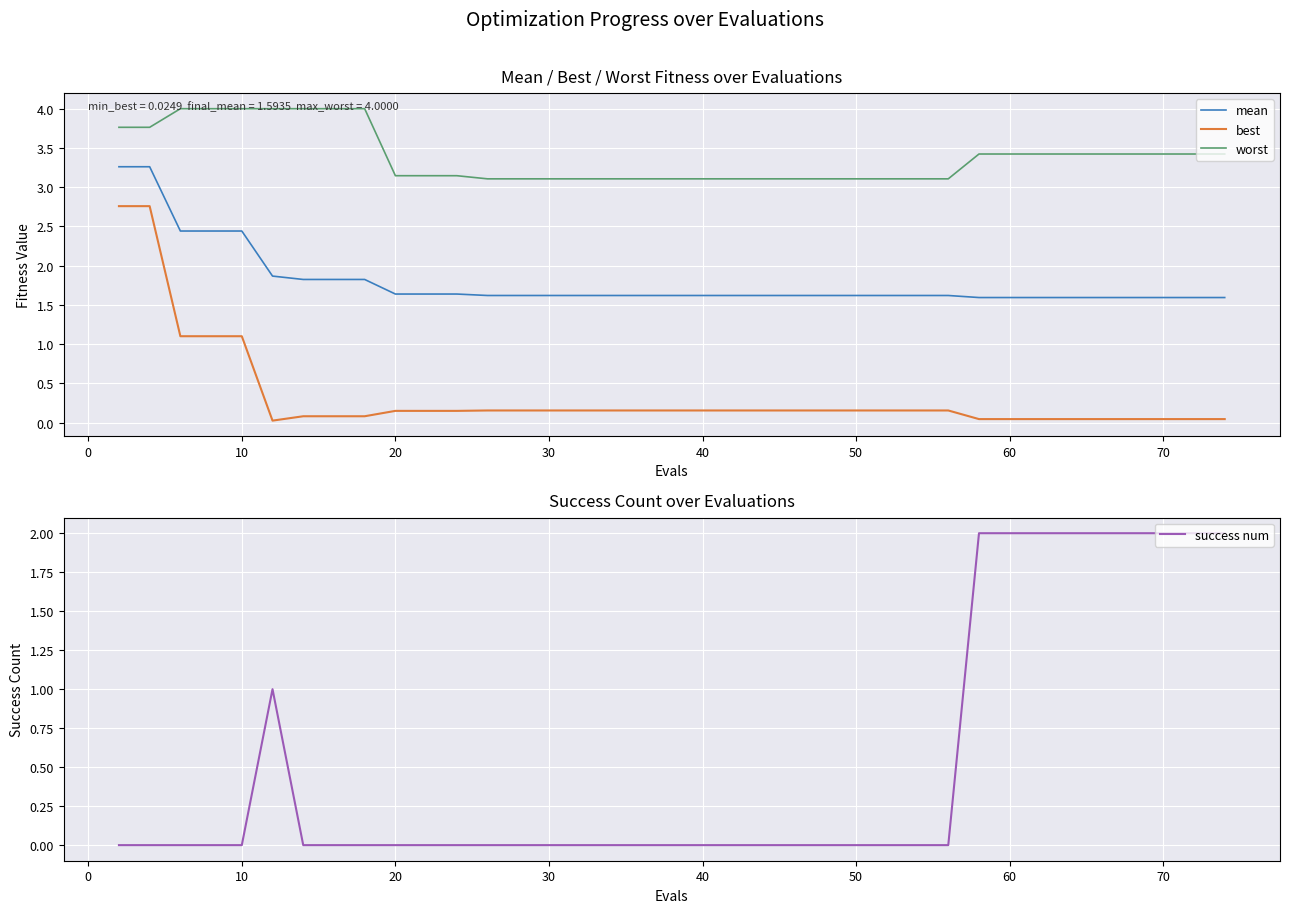

At how many categories does at least one series exceed 2?

40